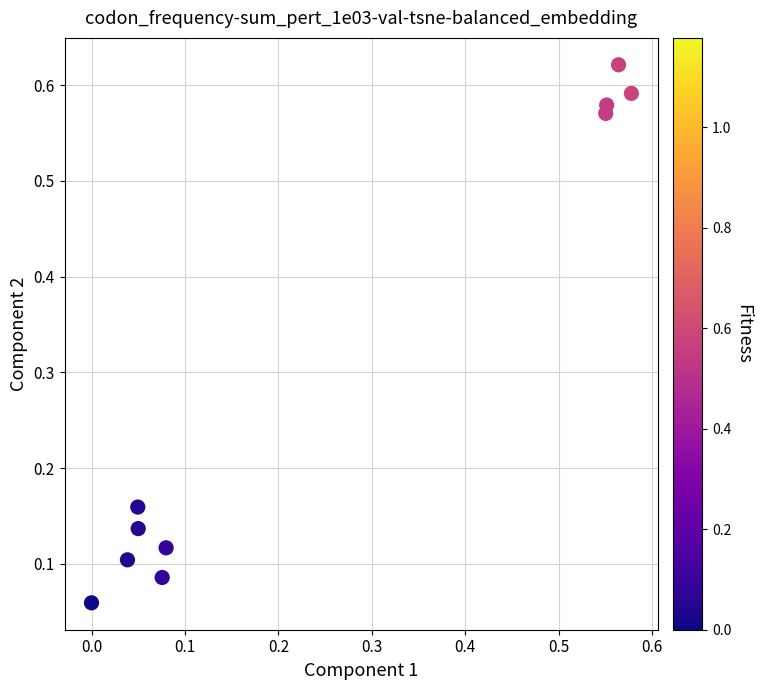

What is the average X value?

0.3